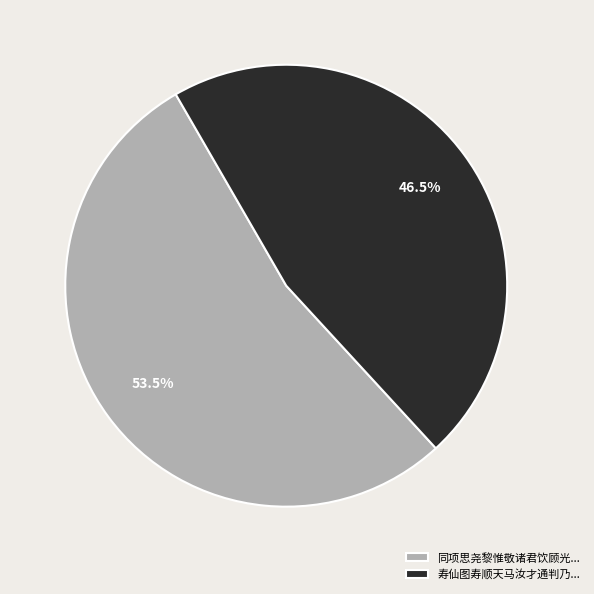

Which category has the smallest portion of the pie?

寿仙图寿顺天马汝才通判乃...